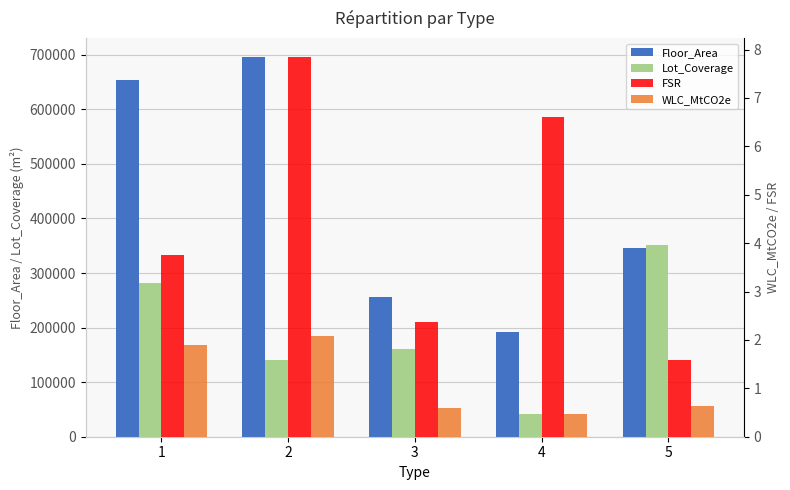

Is it true that Floor_Area equals 331852.7 at 4?

False